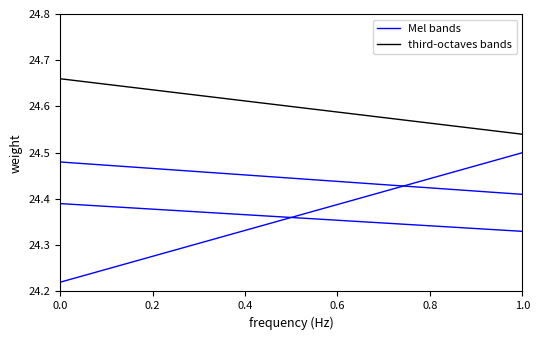

What is the average value of the Mel bands series?

24.4